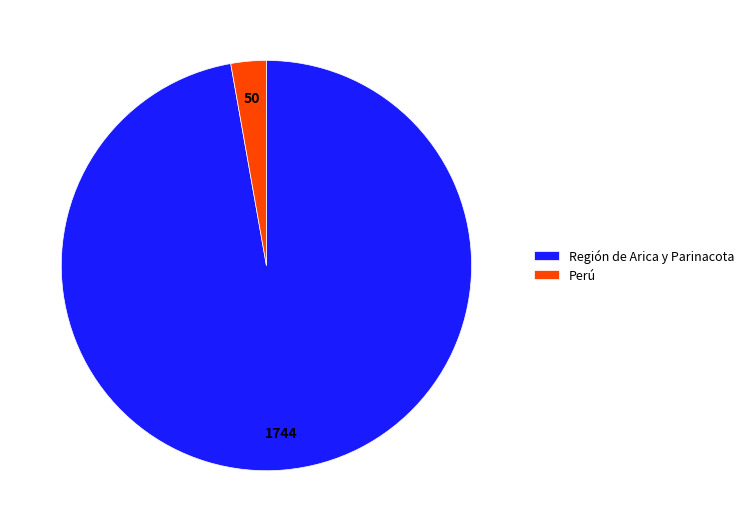

Count the number of slices in the pie.

2